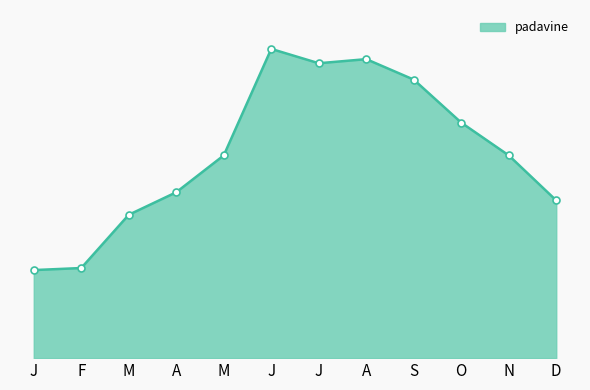

True or false: there are more than 2 points higher than both neighbors.

False